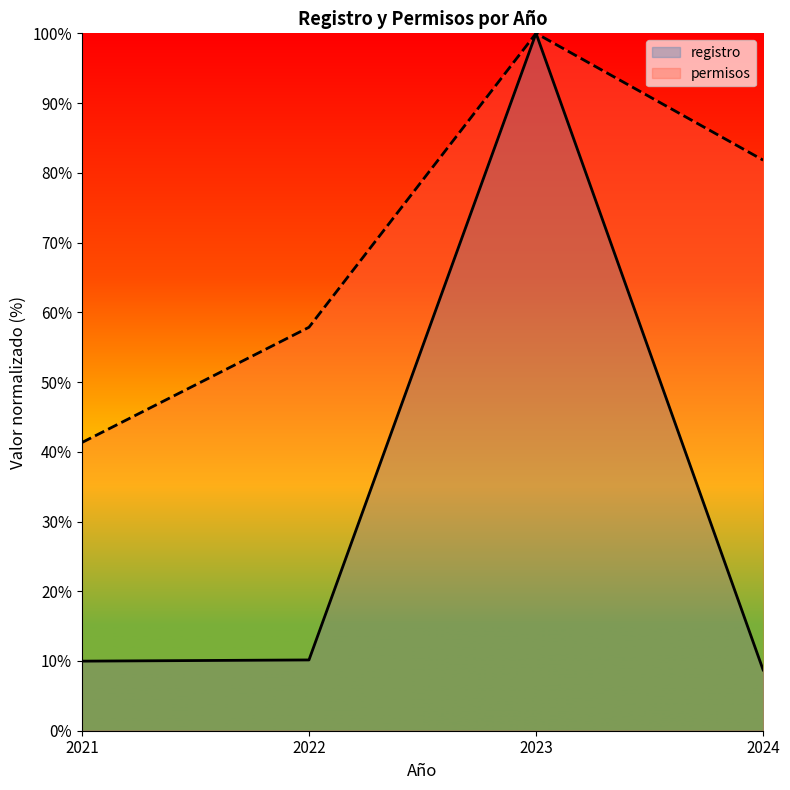

Is it true that permisos equals 25.8 at 2023?

False